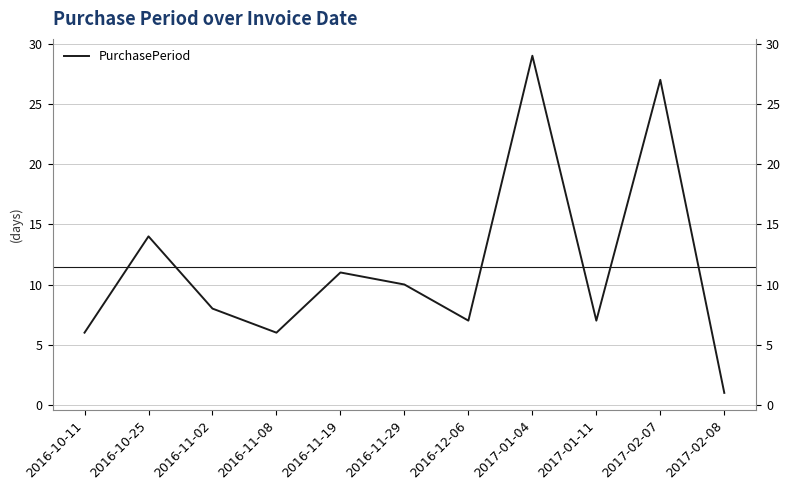

True or false: the data has more than 2 interior local peaks.

True